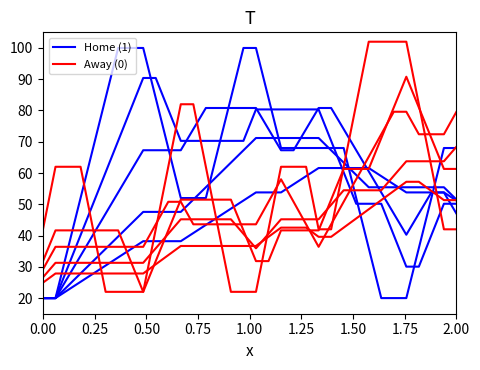

The value of Home (1) at 2.00 is 68. True or false?

True